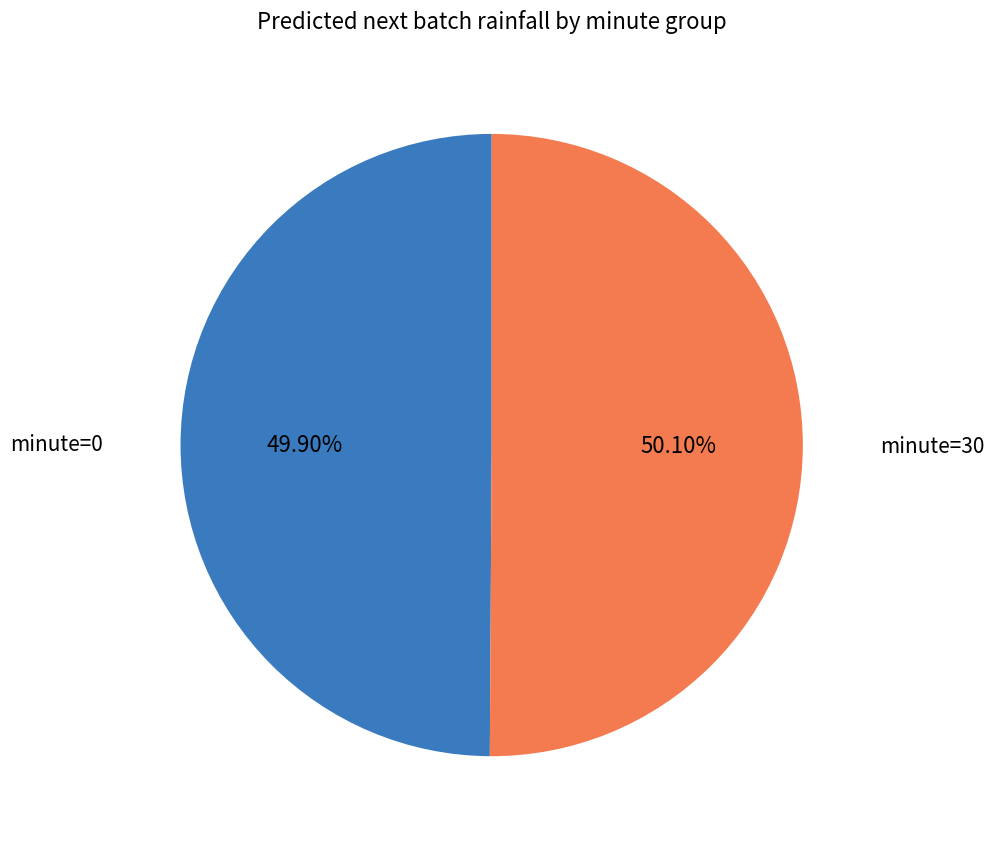

Is there any slice that represents more than half of the pie?

Yes